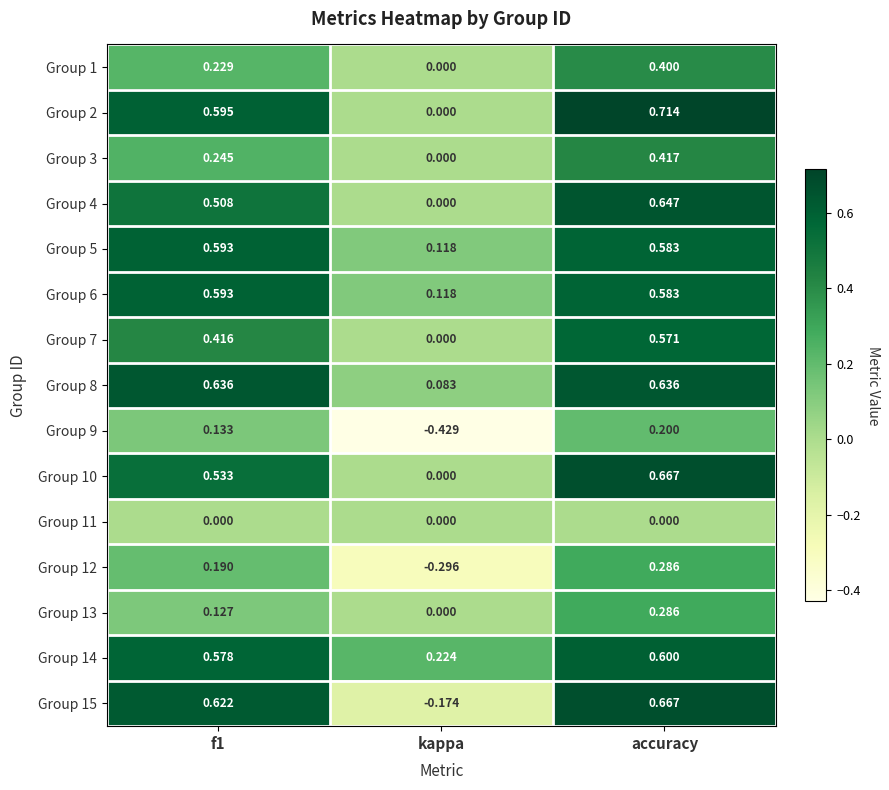

What is the total value across all series at f1?

6.0